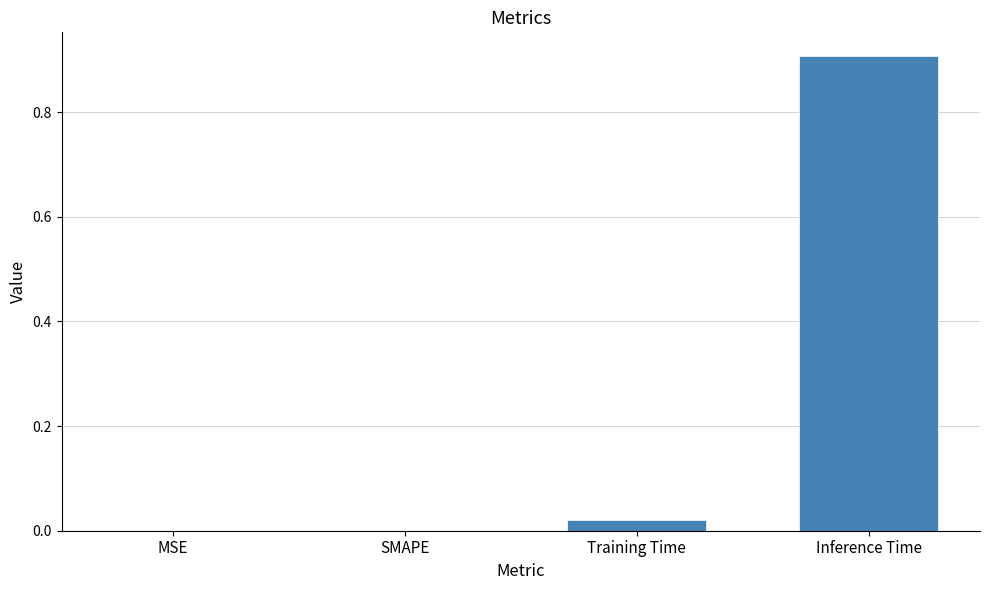

Count the number of categories in the chart.

4